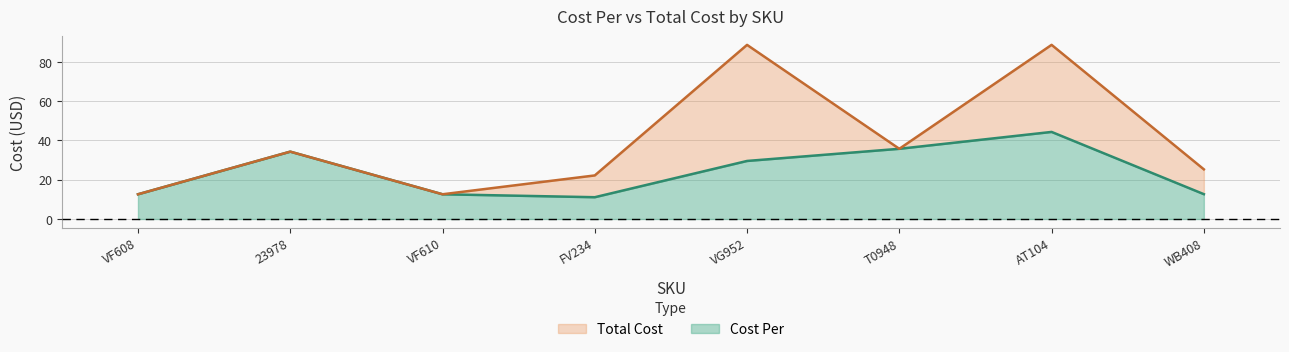

List the series in order of their peak value, highest first.

Total Cost, Cost Per